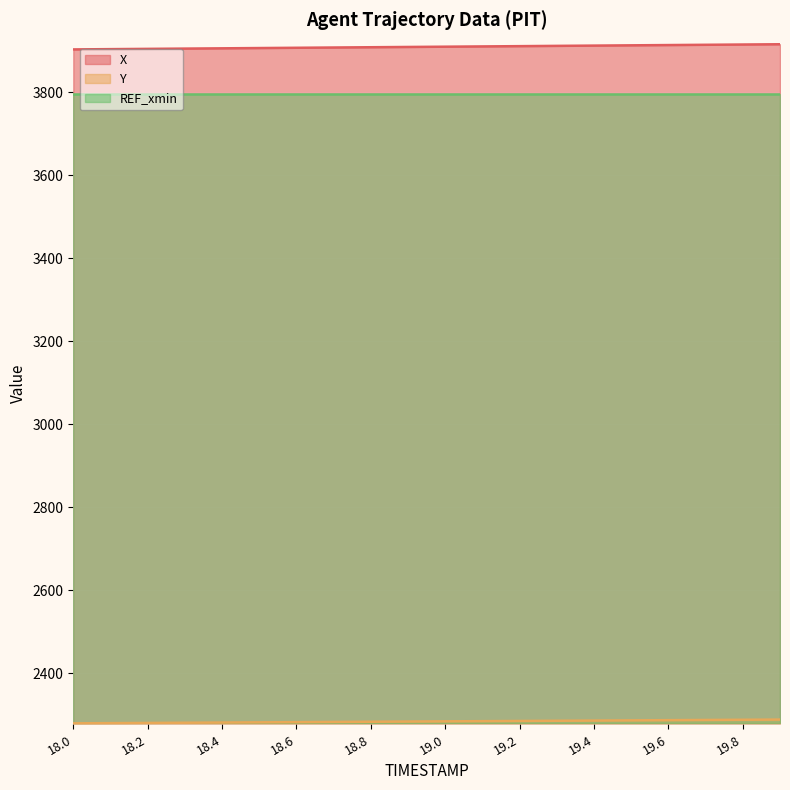

Which has a higher value, 18.4 or 19.1?

19.1